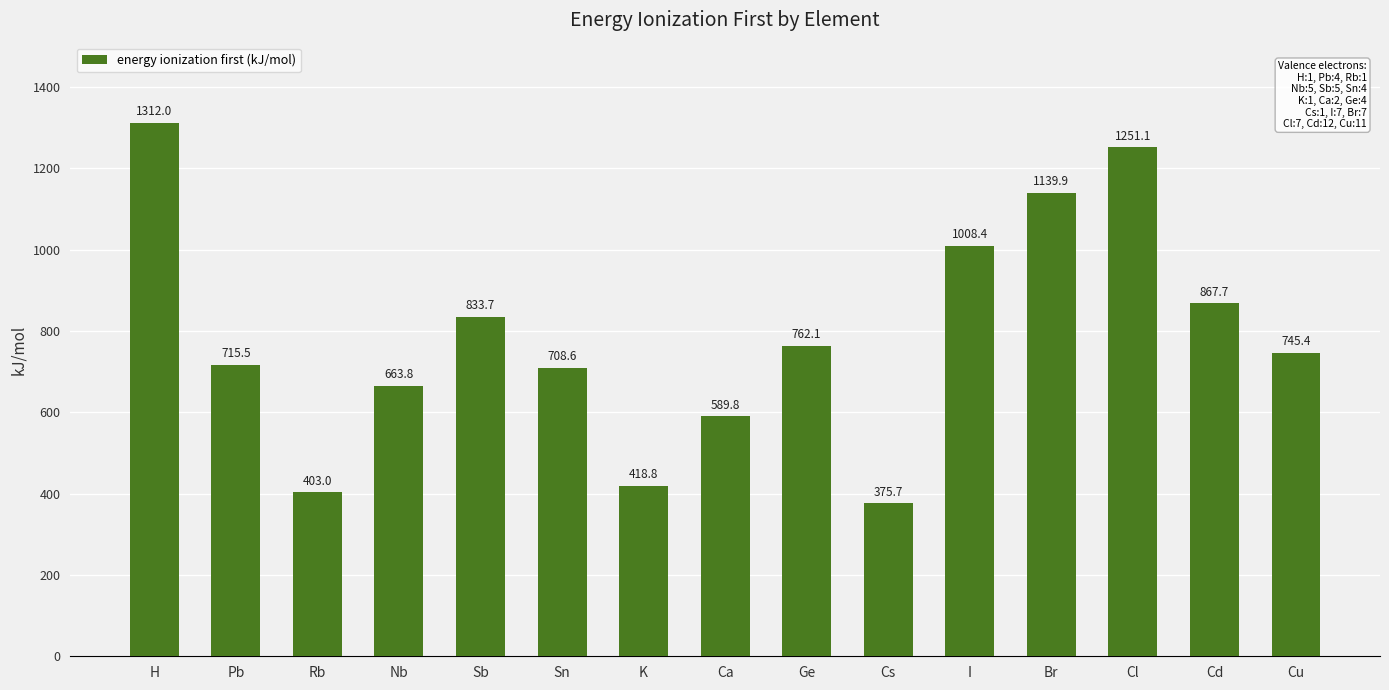

List the labels in order of value, largest first.

H, Cl, Br, I, Cd, Sb, Ge, Cu, Pb, Sn, Nb, Ca, K, Rb, Cs